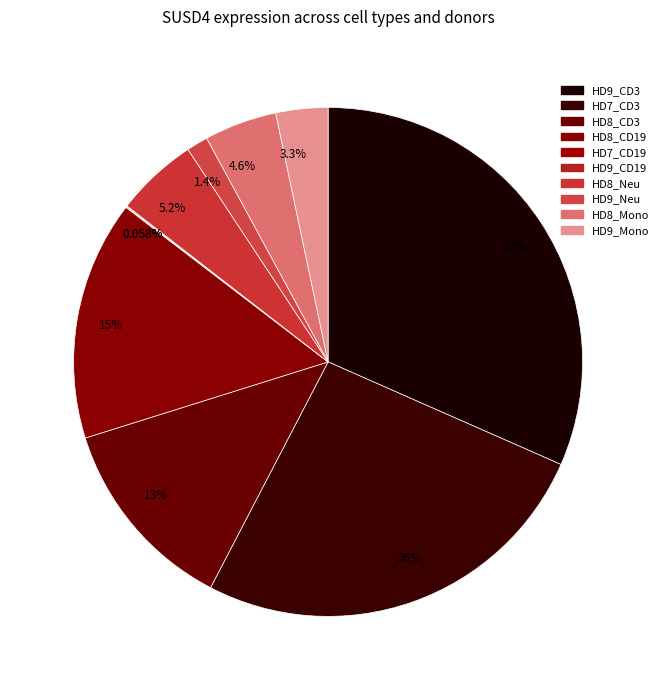

To the nearest percent, what is the difference between the largest and smallest slice percentages?

32%